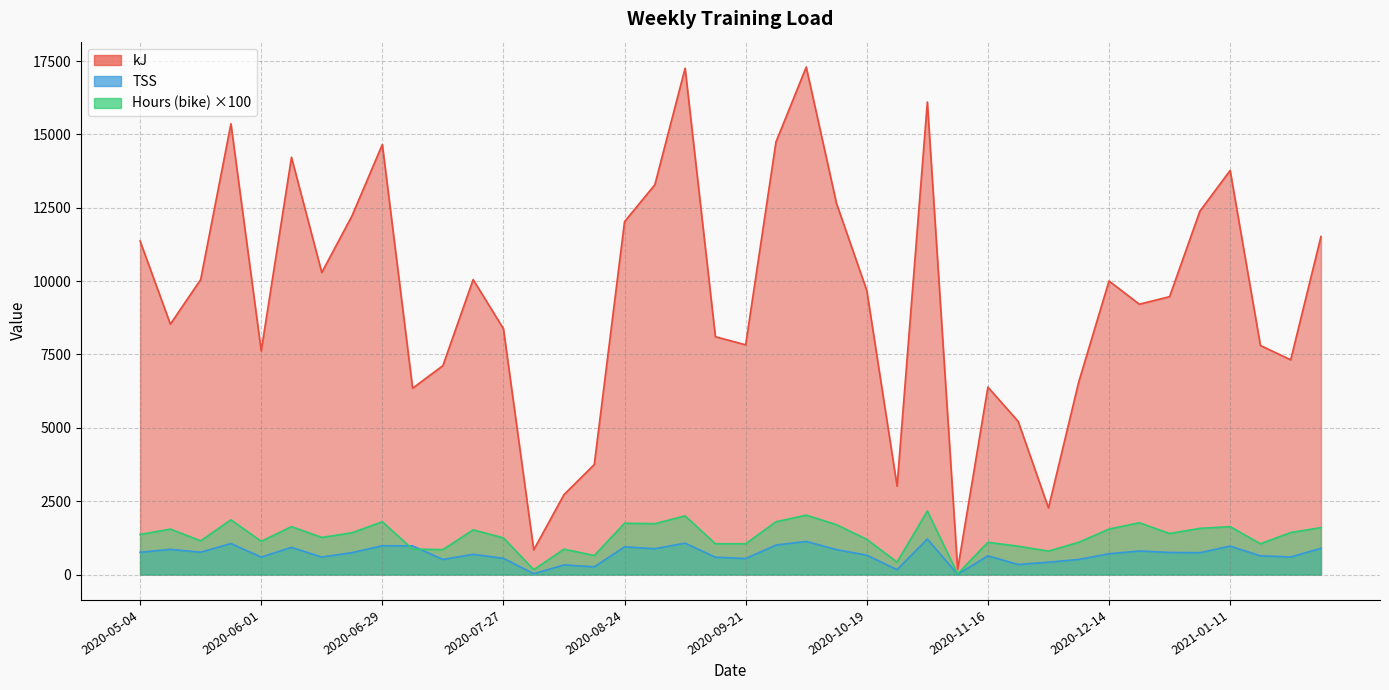

True or false: kJ has a value of 5680.2 at 2020-06-29.

False